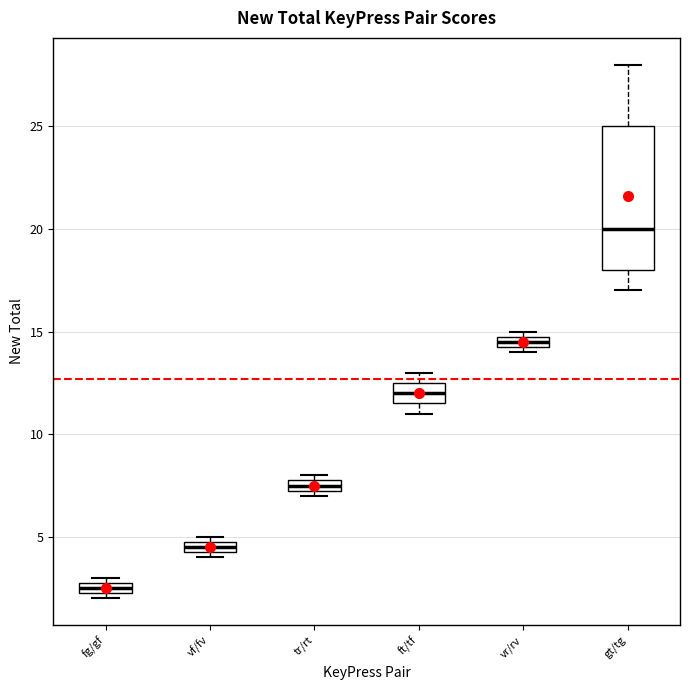

Which box is the tallest, from its lower edge to its upper edge?

gt/tg